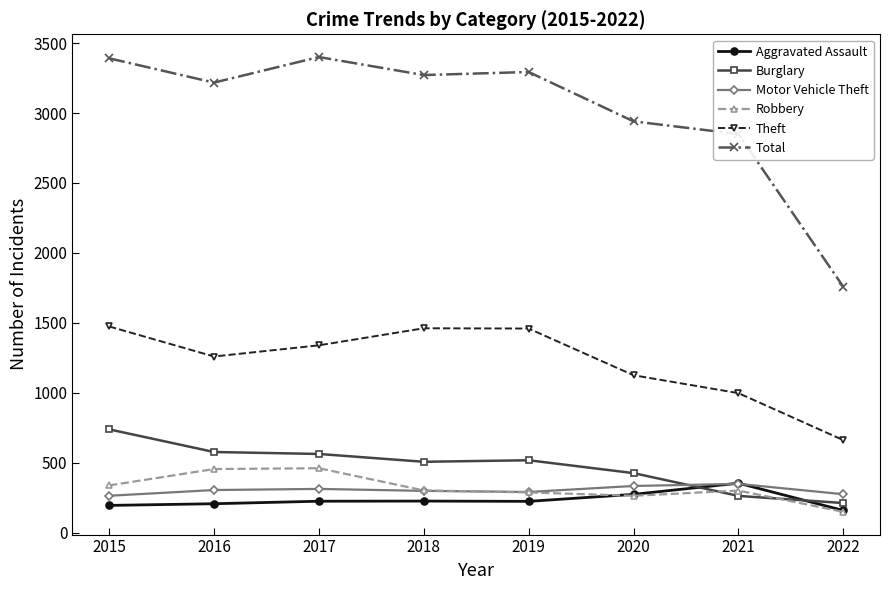

True or false: Theft and Burglary intersect in this chart.

False